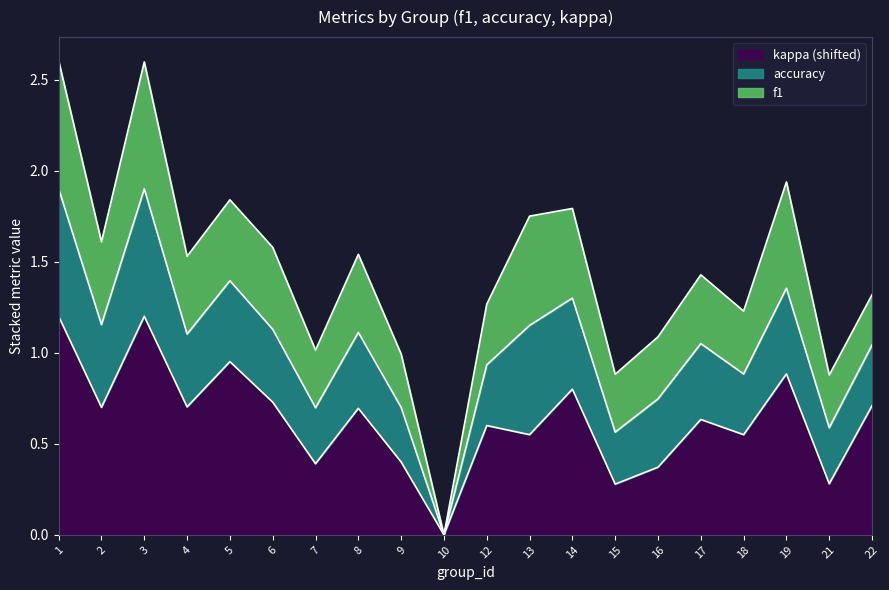

True or false: f1 has a value of 0.4 at 17.

True